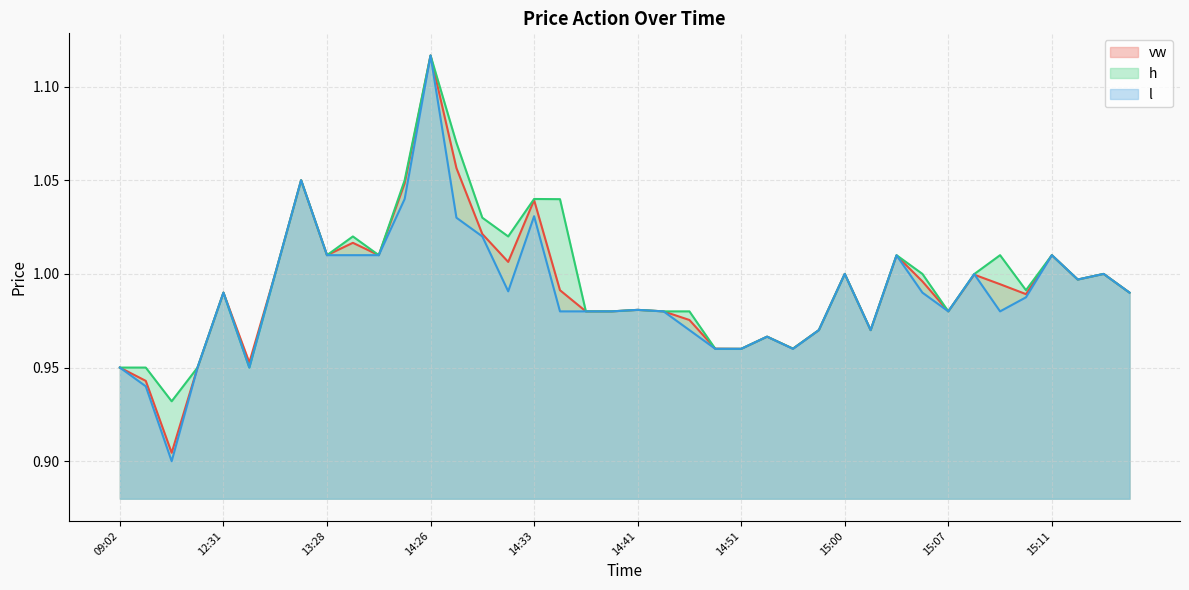

What is the label of the 1st point from the left?

09:02